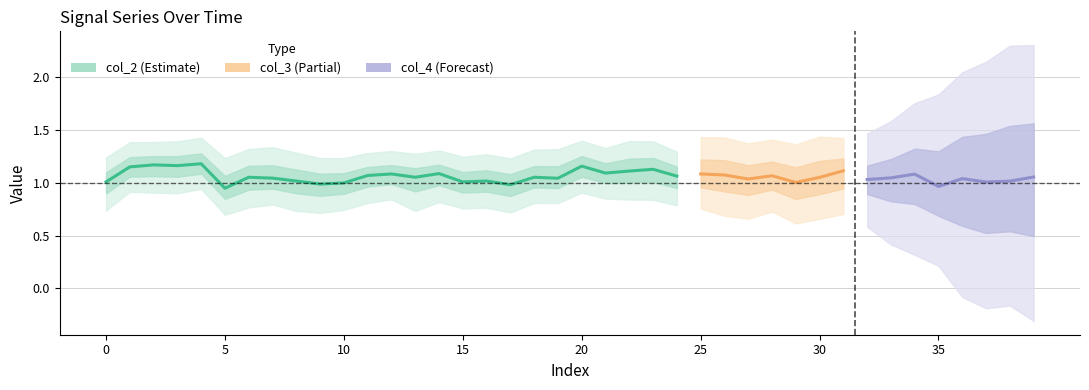

Is it true that col_3 equals 0.3 at 8?

False